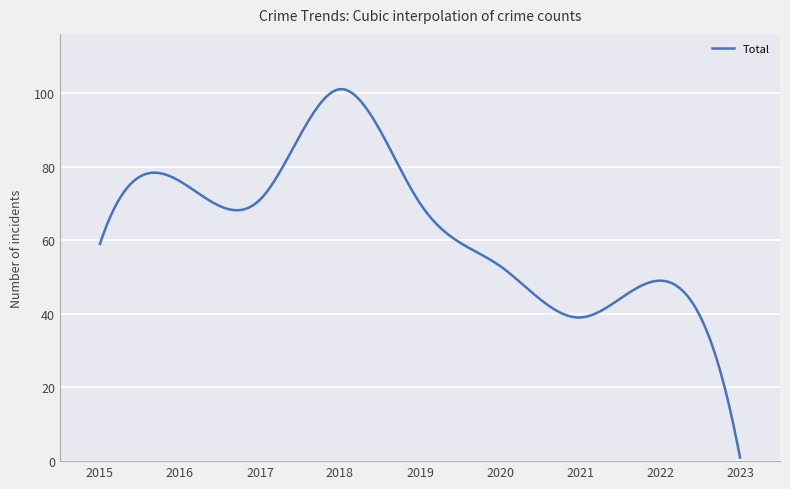

What is the difference between the maximum and minimum values?

100.0